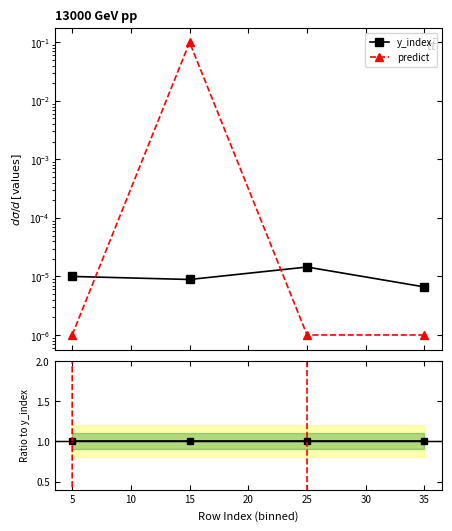

How many lines are shown in the chart?

2